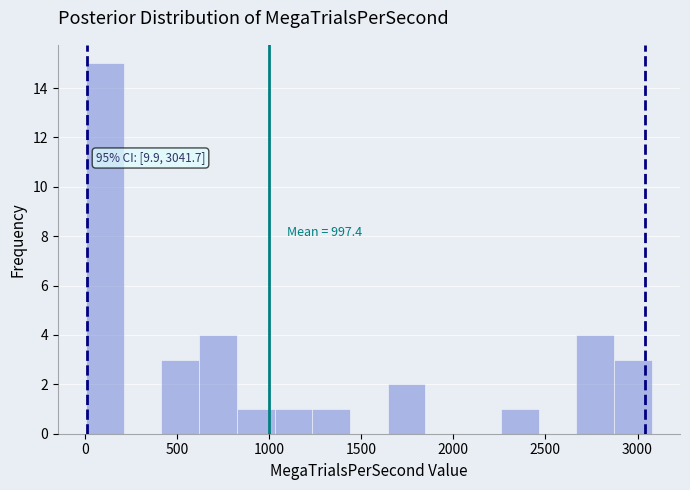

Over which range of the x-axis is the bar tallest?

0 to 200